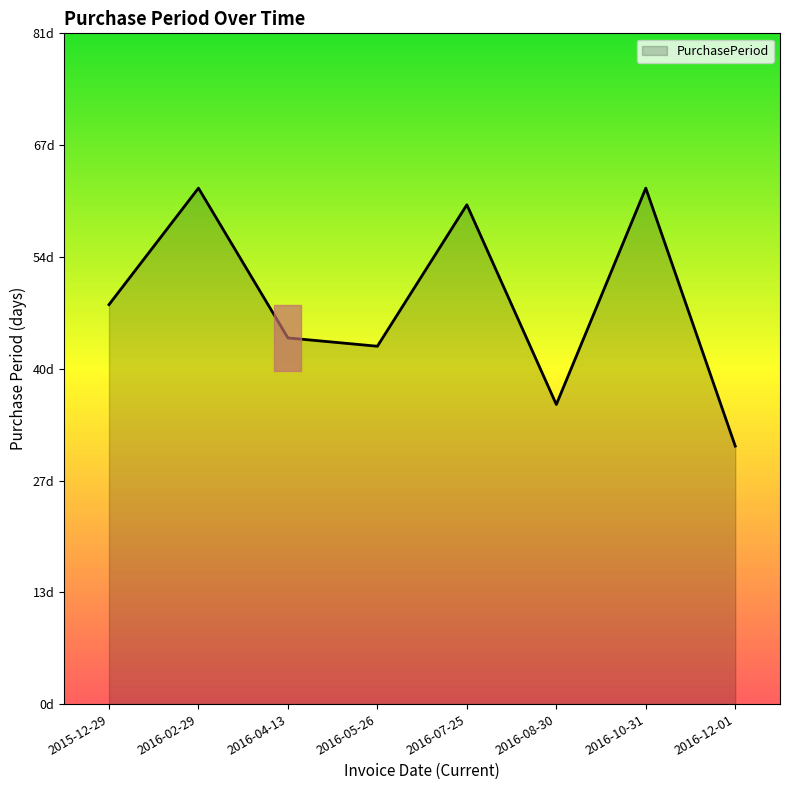

Between 2016-05-26 and 2016-02-29, which is larger?

2016-02-29